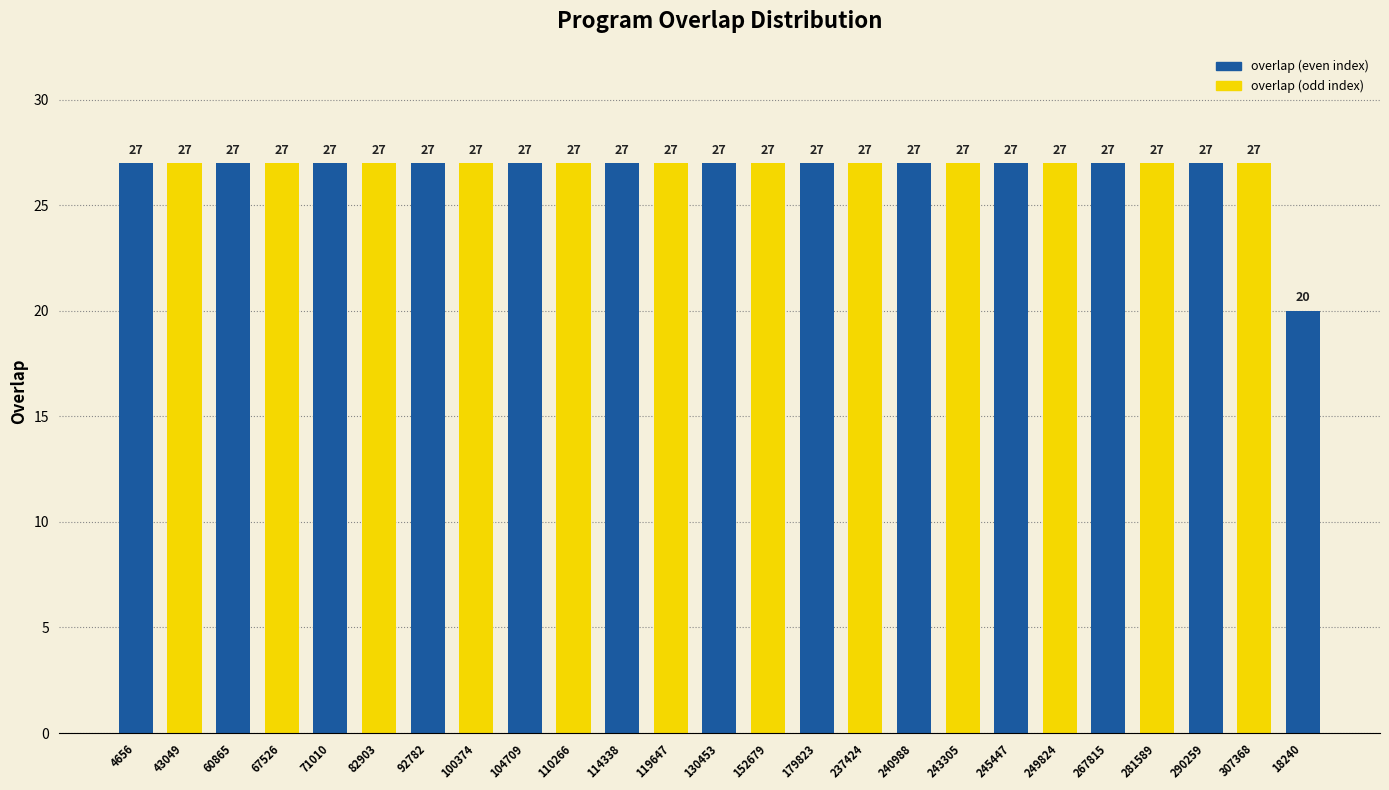

True or false: the data shows 17 at 43049.

False